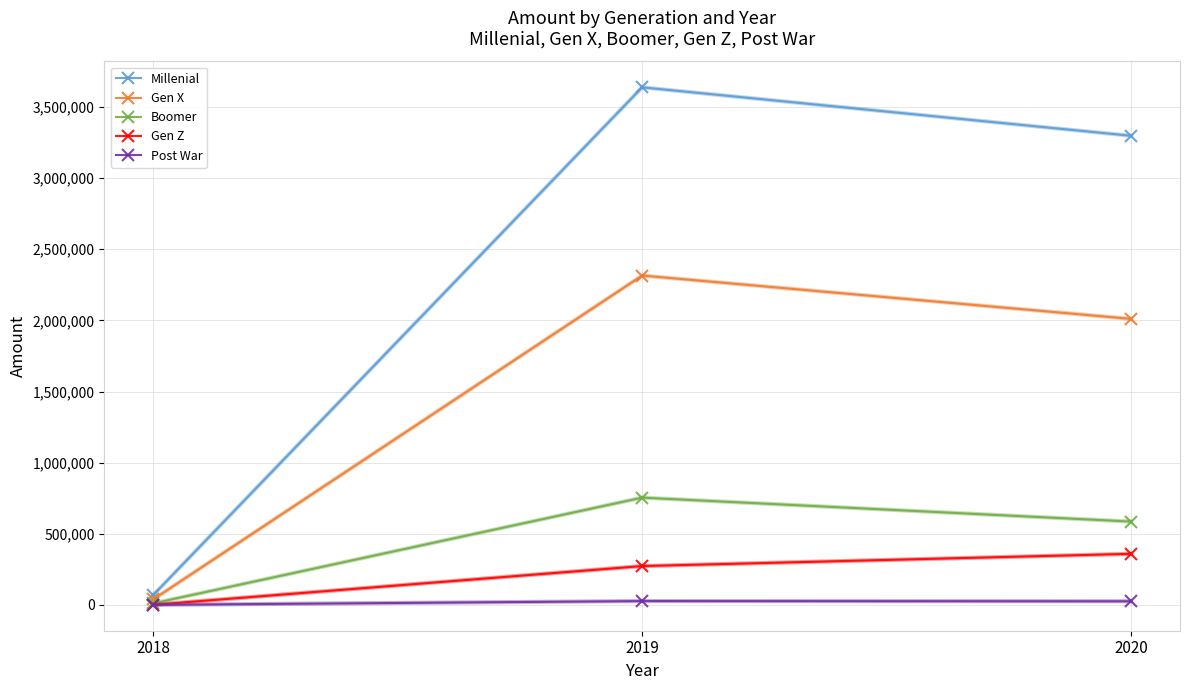

What is the sum of all Gen X values?

4363833